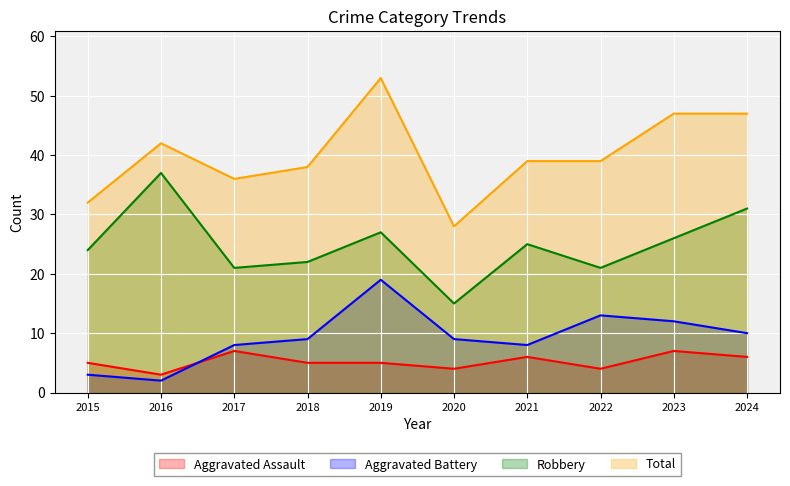

What is the minimum value shown in the chart?

2